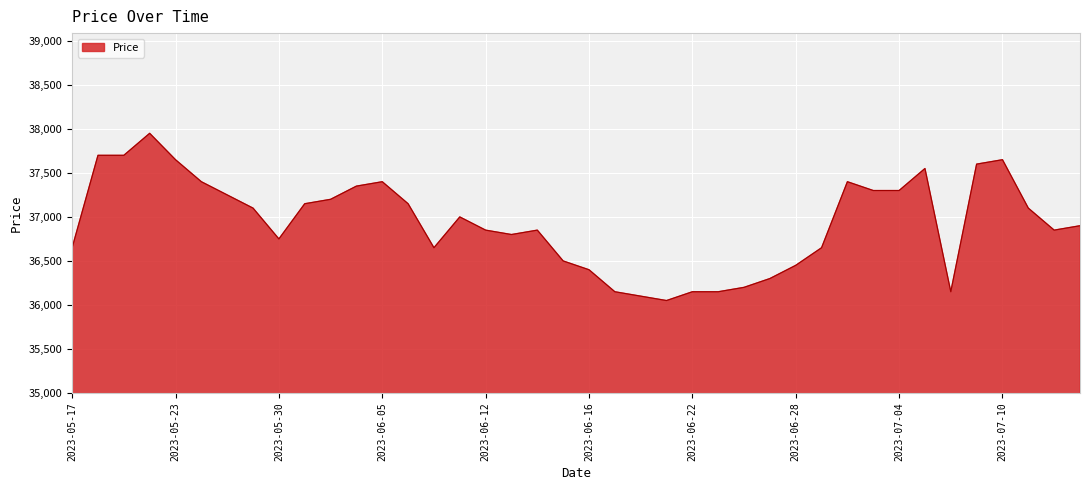

What is the minimum value shown in the chart?

36050